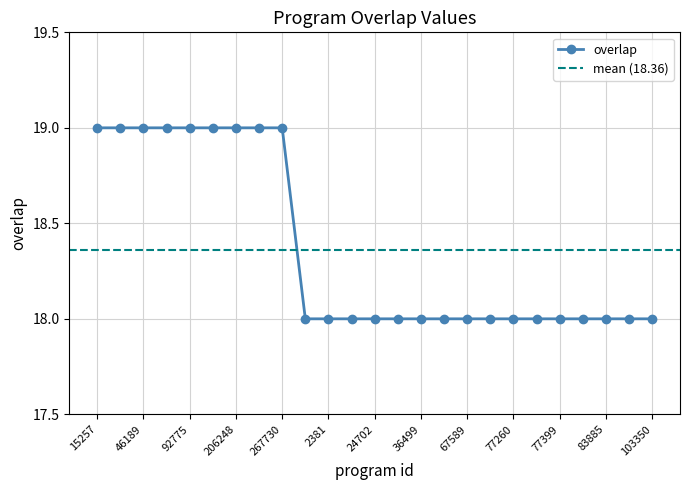

Which has a higher value, 34954 or 24702?

34954